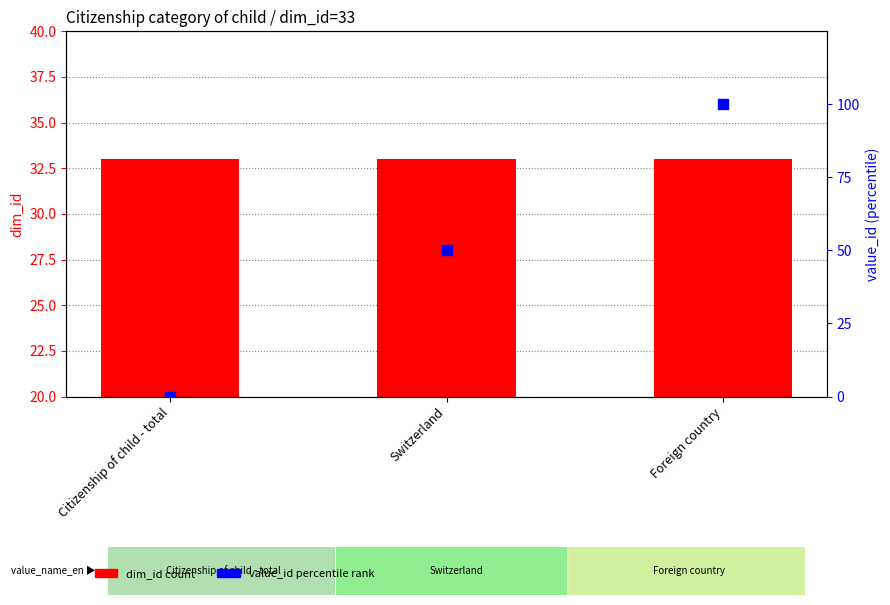

At which category is the sum across all series the highest?

Foreign country